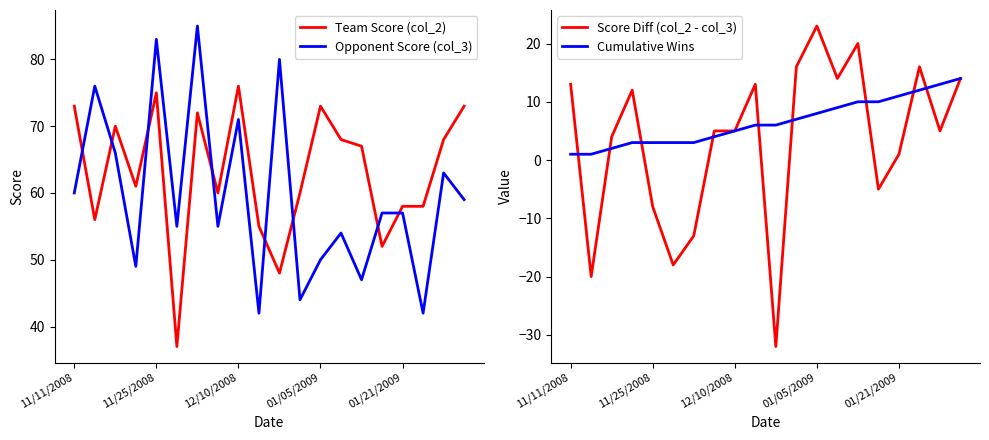

True or false: Score Diff (col_2 - col_3) and Cumulative Wins cross at least once.

True